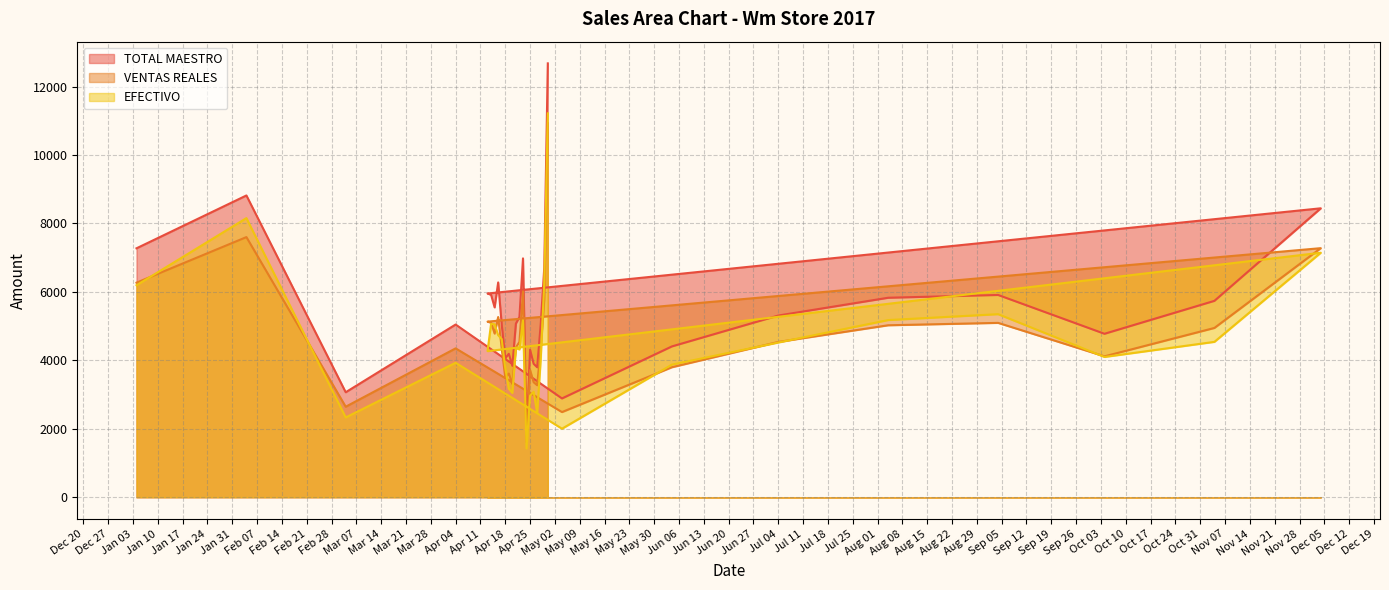

True or false: EFECTIVO and TOTAL MAESTRO cross at least once.

False